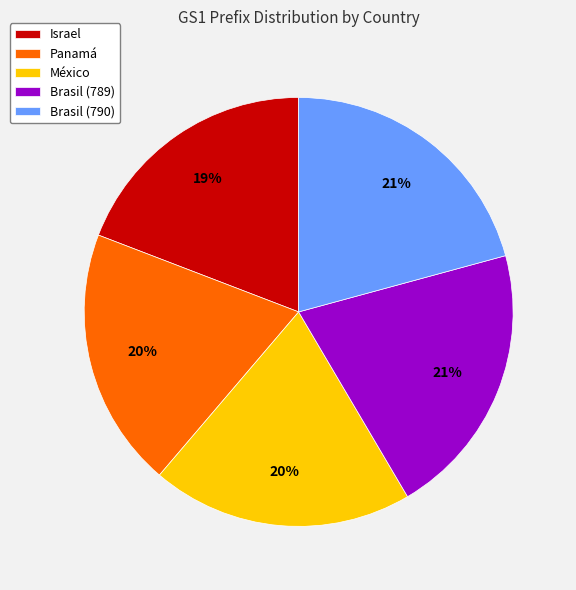

To the nearest percent, what is the difference between the largest and smallest slice percentages?

2%